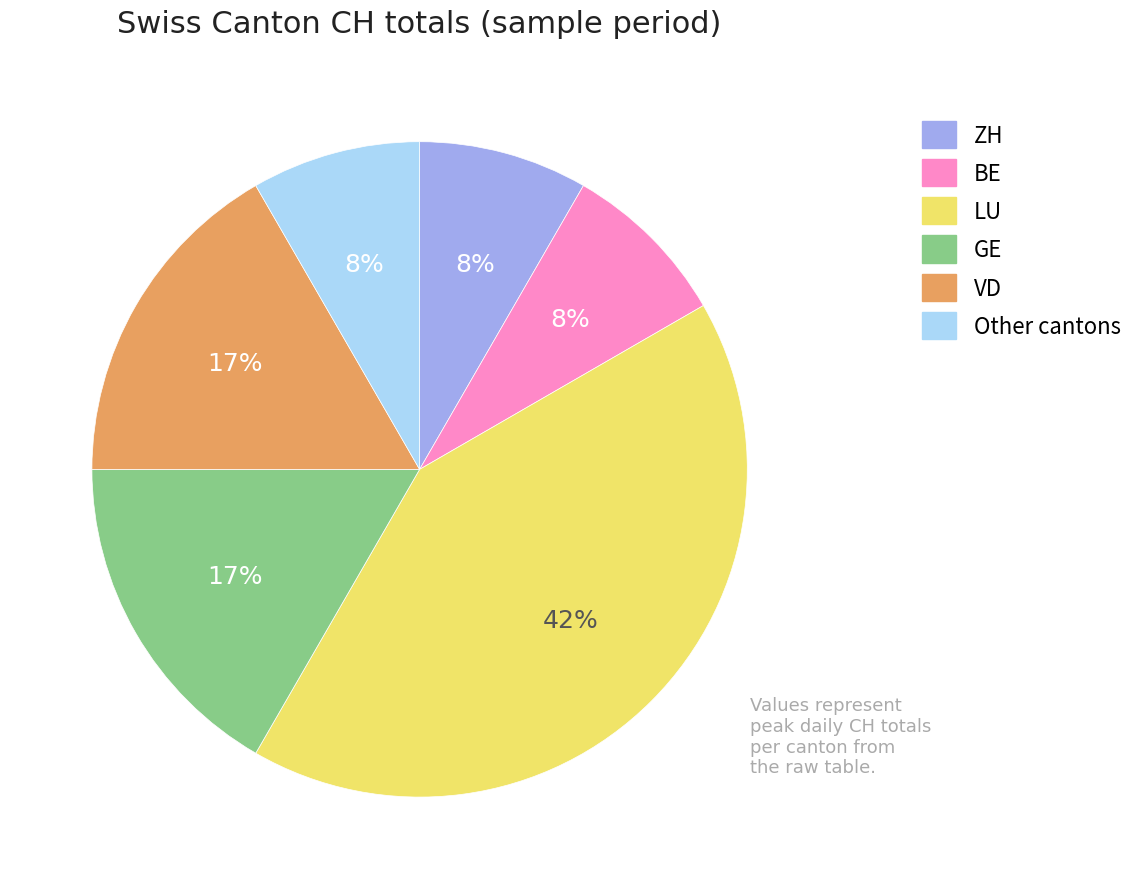

Is there any slice that represents more than half of the pie?

No